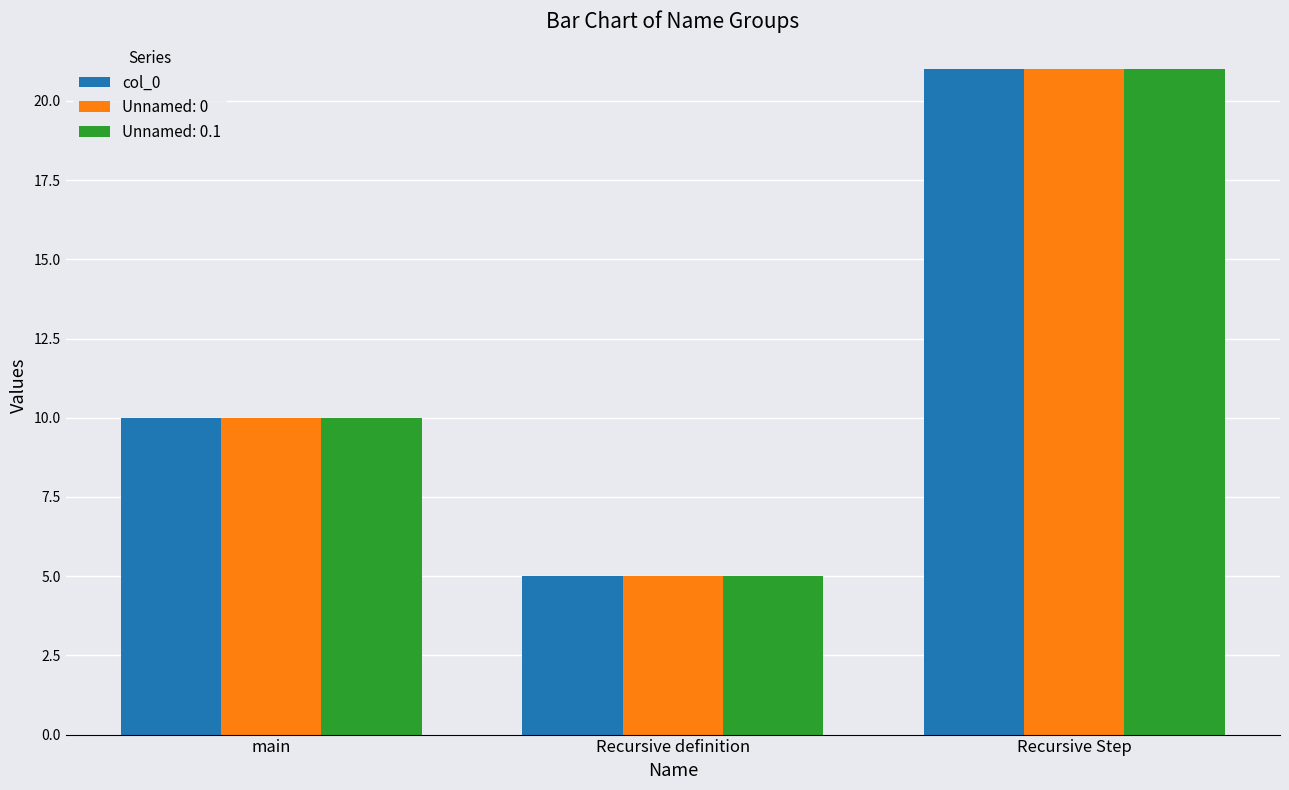

Where is col_0 nearest to the value 13?

main